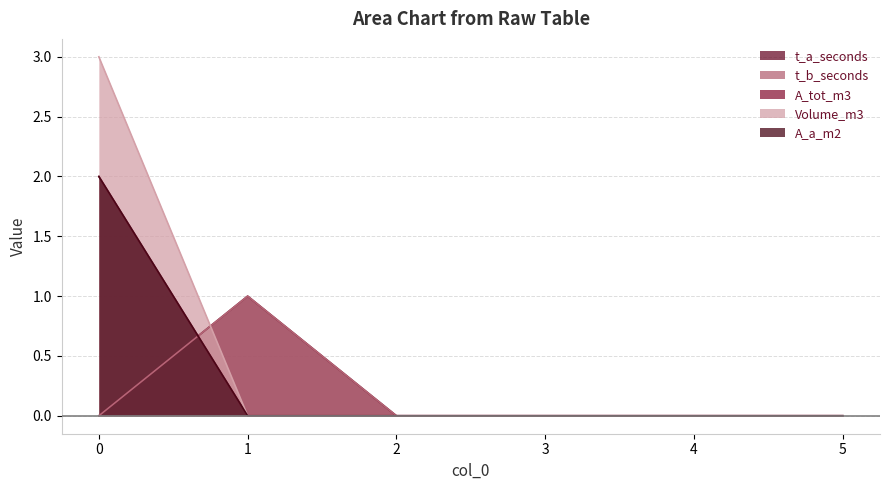

True or false: A_a_m2 and Volume_m3 intersect in this chart.

False